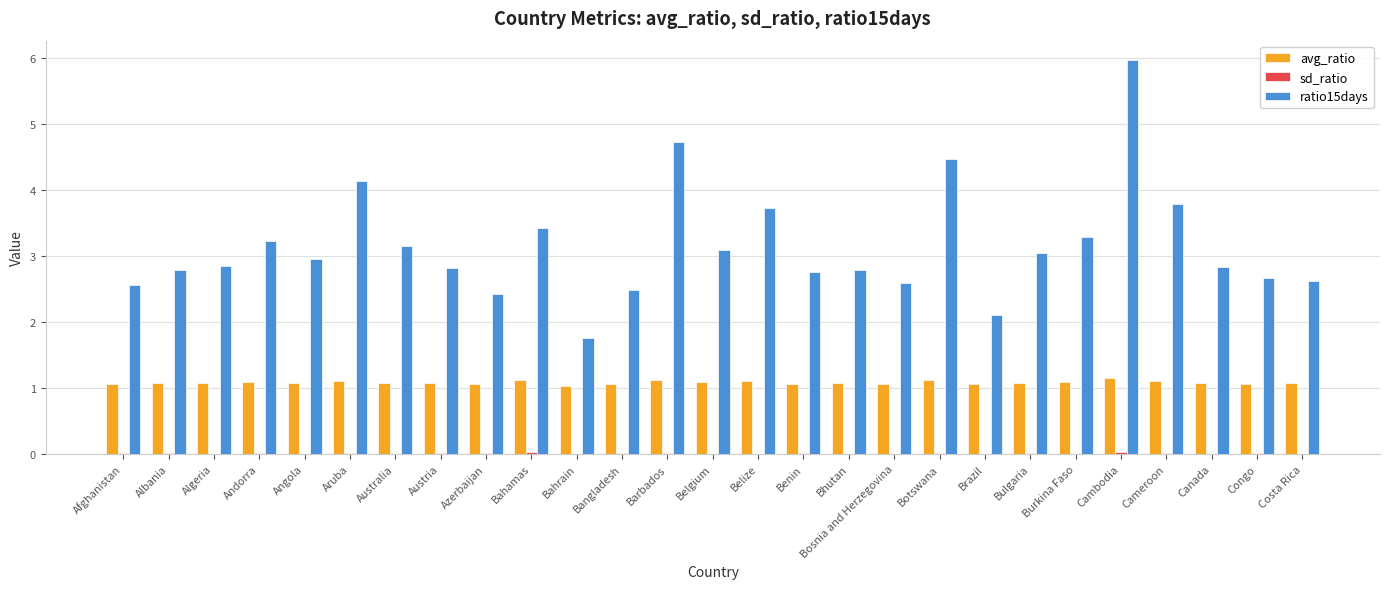

Where does the ratio15days series first go above 2?

Afghanistan